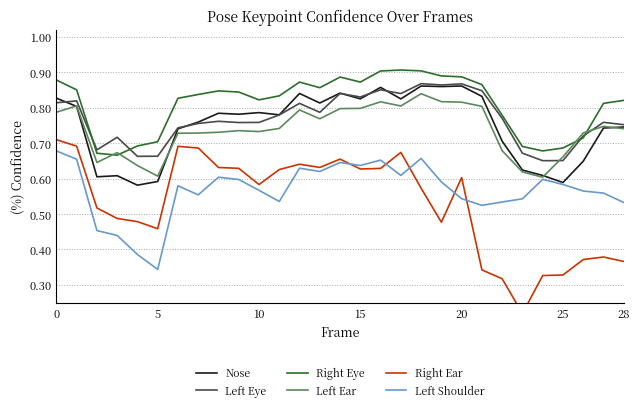

The Left Eye series shows 0.4 at 28. True or false?

False